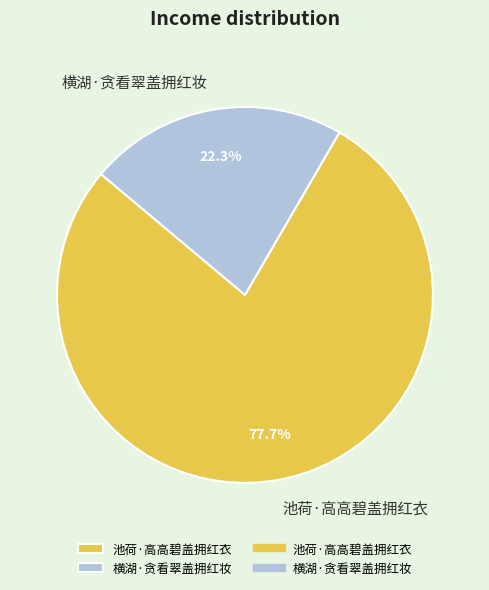

What is the ratio of the value at 横湖·贪看翠盖拥红妆 to the value at 池荷·高高碧盖拥红衣?

0.3